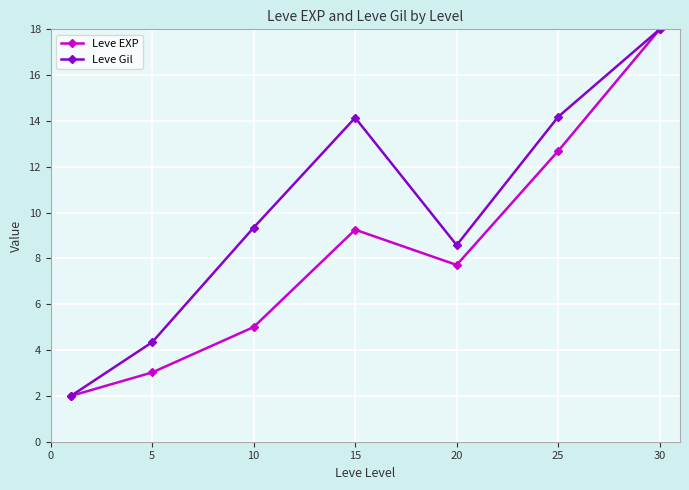

How many interior local peaks does the Leve EXP series have?

1